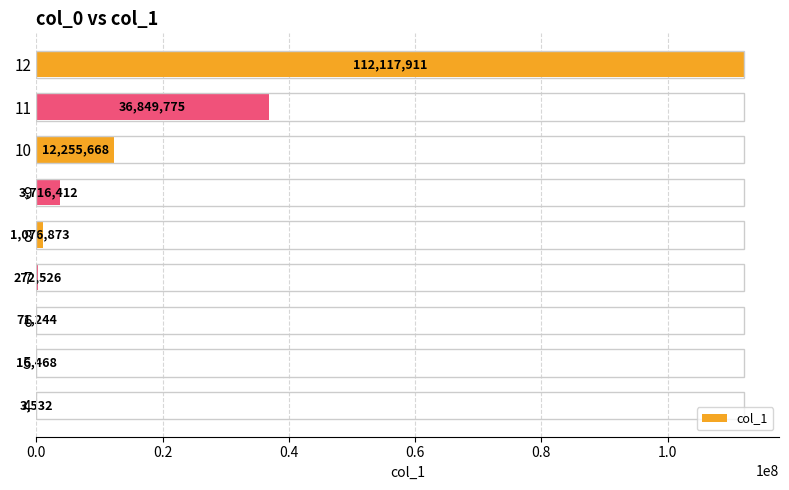

What value does the data have at 7?

272526